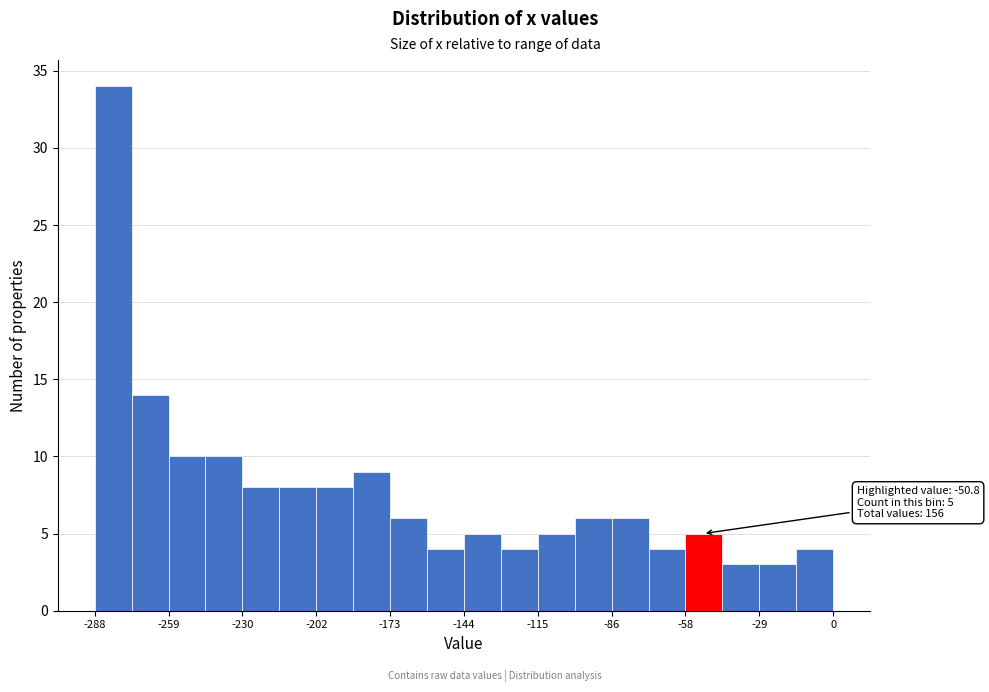

Read against the x-axis, roughly where is the centre of the tallest bar?

-280